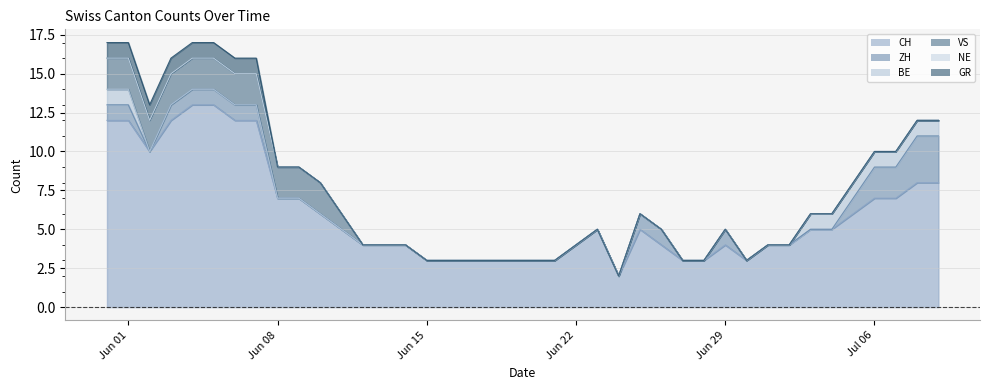

What is the minimum value for CH?

2